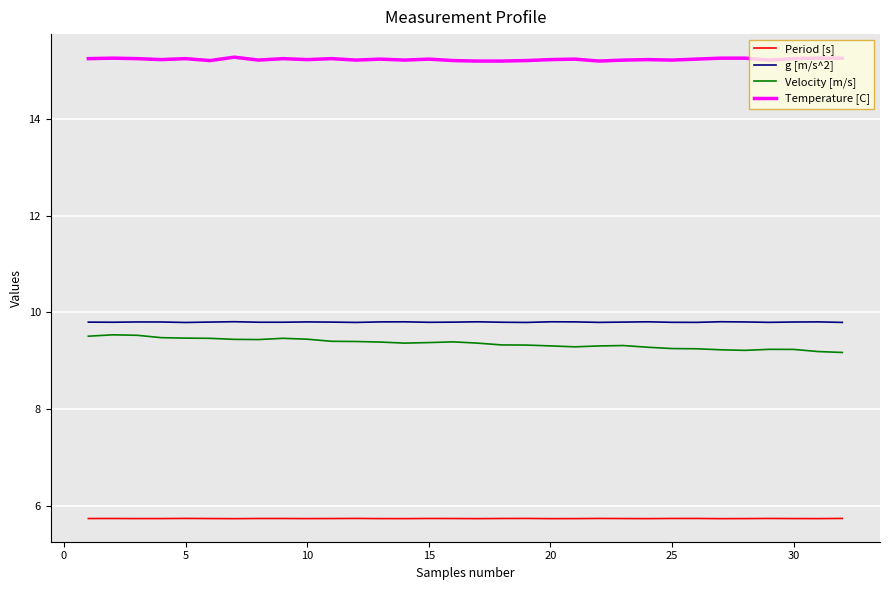

What is the maximum value for Velocity [m/s]?

9.5